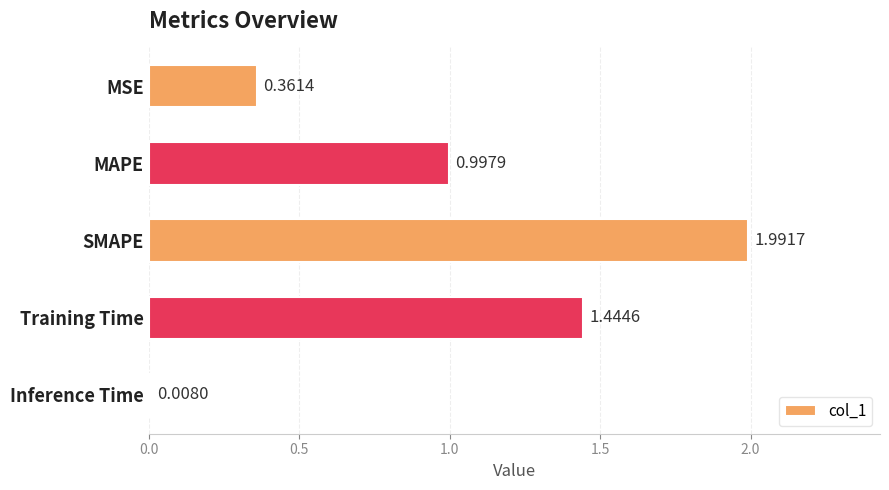

Between Training Time and MAPE, which is larger?

Training Time